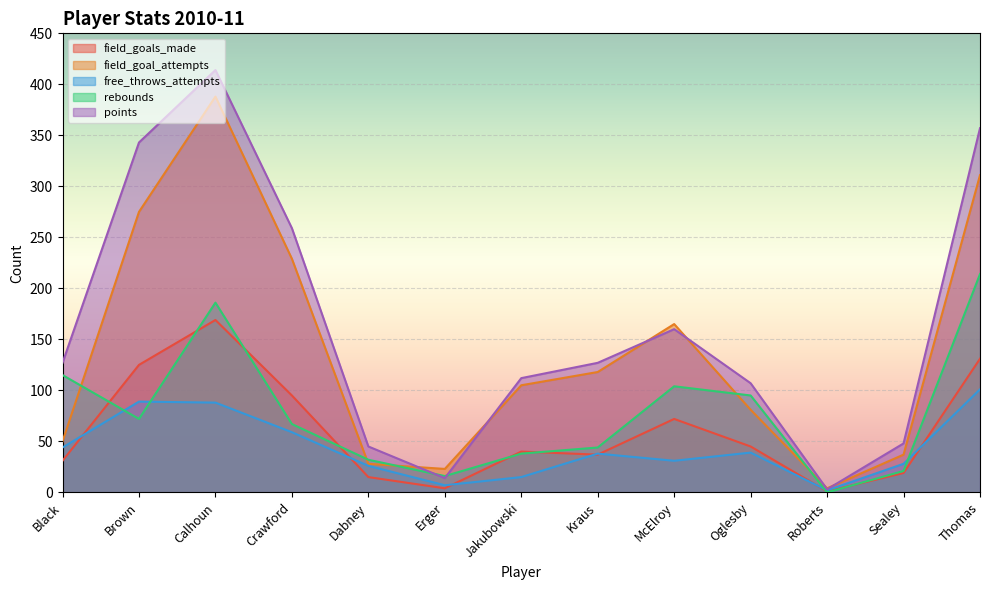

Is the value of free_throws_attempts at Dabney greater than the value of field_goal_attempts at Sealey?

No